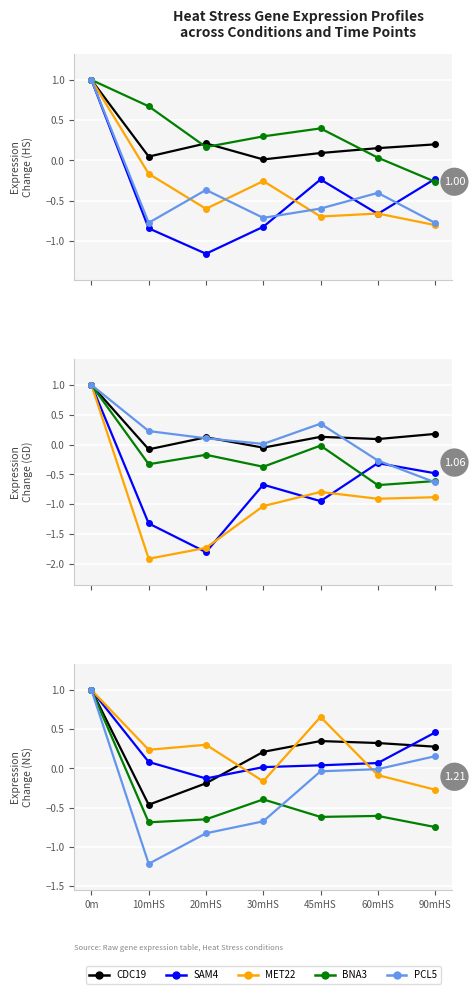

At how many categories does at least one series exceed 0?

7